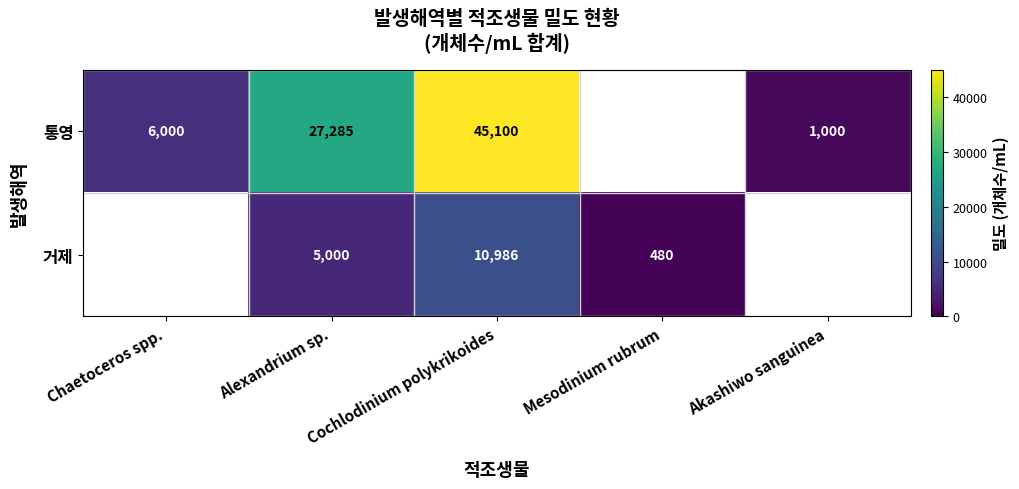

At which category is the sum across all series the highest?

Cochlodinium polykrikoides